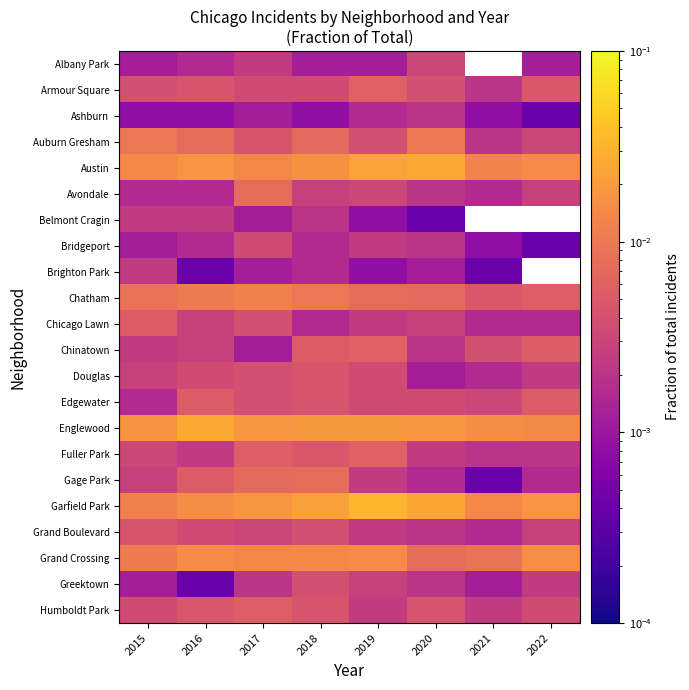

At how many categories does at least one series exceed 0?

8